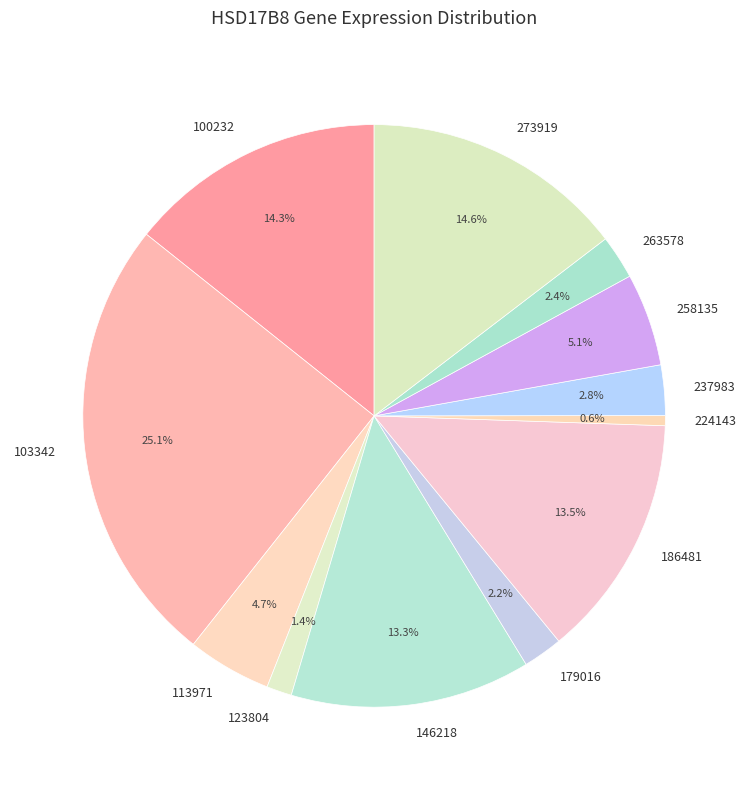

The 224143 slice represents 1% of the pie. True or false?

True